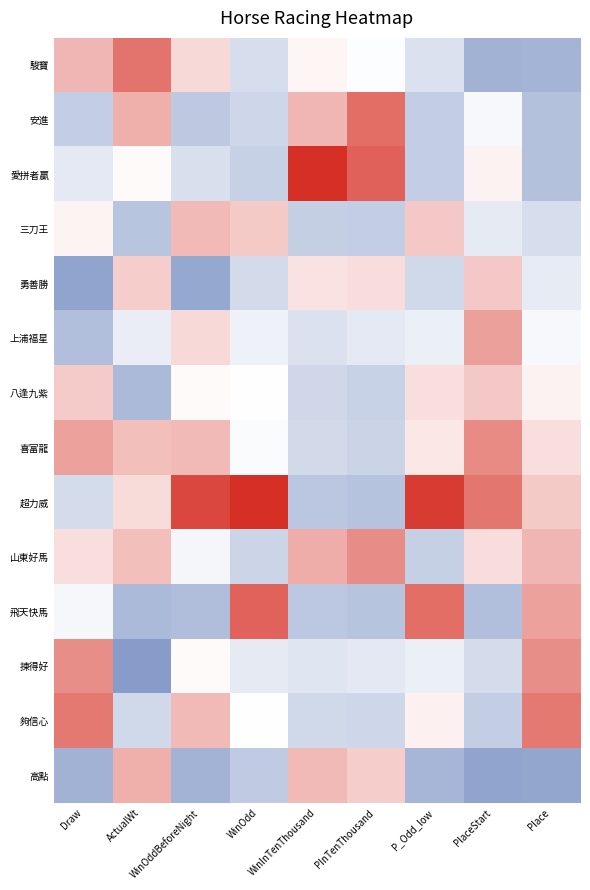

Reading left to right, extract all data points from this chart.

駿寶: Draw=0.9	ActualWt=1.7	WinOddBeforeNight=0.4	WinOdd=-0.6	WinInTenThousand=0.1	PInTenThousand=-0.0	P_Odd_low=-0.5	PlaceStart=-1.4	Place=-1.3
安進: Draw=-0.9	ActualWt=1.0	WinOddBeforeNight=-0.9	WinOdd=-0.7	WinInTenThousand=0.9	PInTenThousand=1.7	P_Odd_low=-0.9	PlaceStart=-0.1	Place=-1.1
愛拼者贏: Draw=-0.4	ActualWt=0.1	WinOddBeforeNight=-0.5	WinOdd=-0.8	WinInTenThousand=2.6	PInTenThousand=1.9	P_Odd_low=-0.9	PlaceStart=0.1	Place=-1.1
三刀王: Draw=0.1	ActualWt=-1.0	WinOddBeforeNight=0.8	WinOdd=0.6	WinInTenThousand=-0.8	PInTenThousand=-0.9	P_Odd_low=0.7	PlaceStart=-0.4	Place=-0.6
勇善勝: Draw=-1.6	ActualWt=0.6	WinOddBeforeNight=-1.5	WinOdd=-0.6	WinInTenThousand=0.3	PInTenThousand=0.4	P_Odd_low=-0.7	PlaceStart=0.6	Place=-0.3
上浦福星: Draw=-1.1	ActualWt=-0.3	WinOddBeforeNight=0.4	WinOdd=-0.2	WinInTenThousand=-0.5	PInTenThousand=-0.4	P_Odd_low=-0.3	PlaceStart=1.1	Place=-0.1
八逢九紫: Draw=0.6	ActualWt=-1.2	WinOddBeforeNight=0.0	WinOdd=-0.0	WinInTenThousand=-0.7	PInTenThousand=-0.8	P_Odd_low=0.4	PlaceStart=0.6	Place=0.1
喜富龍: Draw=1.1	ActualWt=0.8	WinOddBeforeNight=0.8	WinOdd=-0.1	WinInTenThousand=-0.7	PInTenThousand=-0.8	P_Odd_low=0.3	PlaceStart=1.4	Place=0.4
超力威: Draw=-0.6	ActualWt=0.4	WinOddBeforeNight=2.2	WinOdd=2.6	WinInTenThousand=-1.0	PInTenThousand=-1.1	P_Odd_low=2.4	PlaceStart=1.7	Place=0.6
山東好馬: Draw=0.4	ActualWt=0.8	WinOddBeforeNight=-0.2	WinOdd=-0.7	WinInTenThousand=1.0	PInTenThousand=1.4	P_Odd_low=-0.8	PlaceStart=0.4	Place=0.9
飛天快馬: Draw=-0.1	ActualWt=-1.2	WinOddBeforeNight=-1.1	WinOdd=1.9	WinInTenThousand=-1.0	PInTenThousand=-1.0	P_Odd_low=1.7	PlaceStart=-1.1	Place=1.1
揀得好: Draw=1.4	ActualWt=-1.8	WinOddBeforeNight=0.0	WinOdd=-0.4	WinInTenThousand=-0.4	PInTenThousand=-0.4	P_Odd_low=-0.3	PlaceStart=-0.6	Place=1.4
夠信心: Draw=1.6	ActualWt=-0.7	WinOddBeforeNight=0.8	WinOdd=-0.0	WinInTenThousand=-0.7	PInTenThousand=-0.7	P_Odd_low=0.2	PlaceStart=-0.9	Place=1.6
高點: Draw=-1.4	ActualWt=1.0	WinOddBeforeNight=-1.3	WinOdd=-0.9	WinInTenThousand=0.8	PInTenThousand=0.6	P_Odd_low=-1.3	PlaceStart=-1.6	Place=-1.6